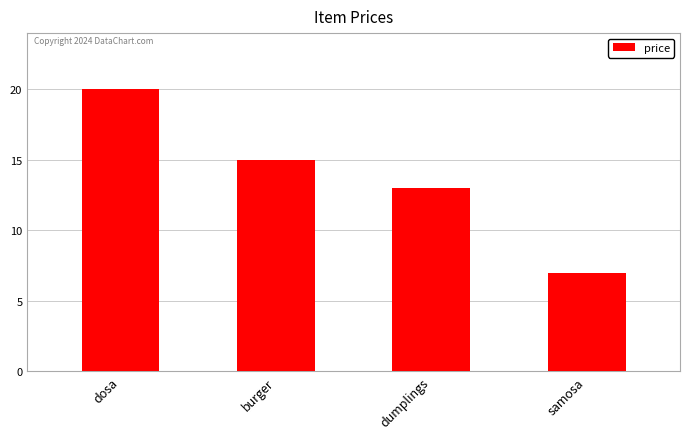

What is the change in value from dumplings to samosa?

-6